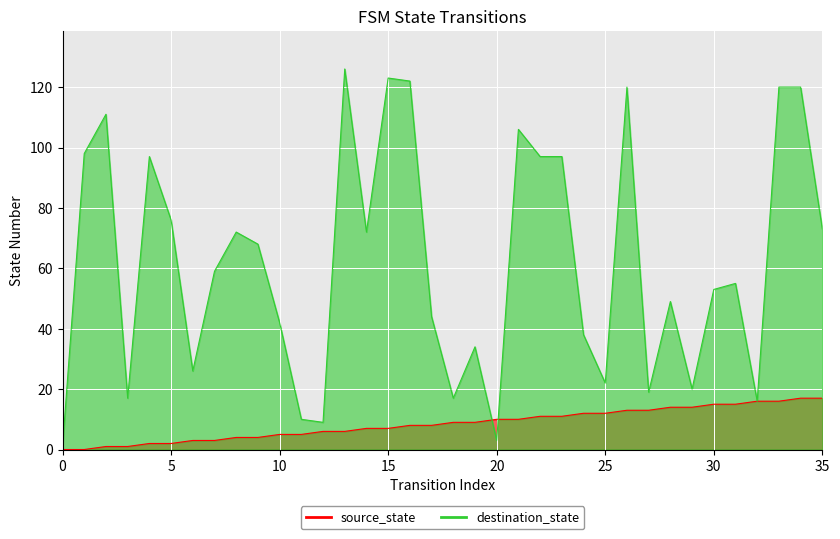

Rank the series at 27 from lowest to highest value.

source_state, destination_state